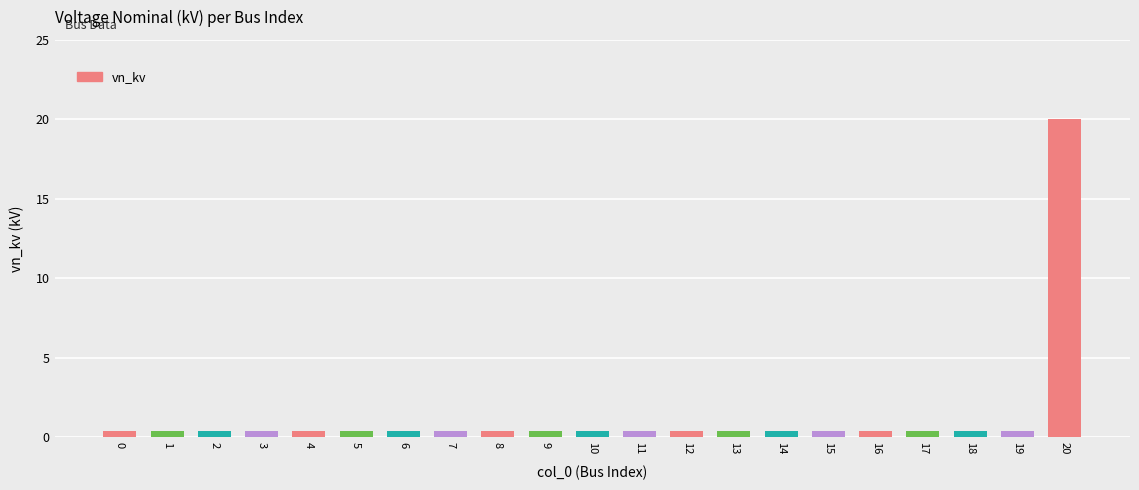

Reading left to right, list all the values displayed in this chart.

0=0.4	1=0.4	2=0.4	3=0.4	4=0.4	5=0.4	6=0.4	7=0.4	8=0.4	9=0.4	10=0.4	11=0.4	12=0.4	13=0.4	14=0.4	15=0.4	16=0.4	17=0.4	18=0.4	19=0.4	20=20.0